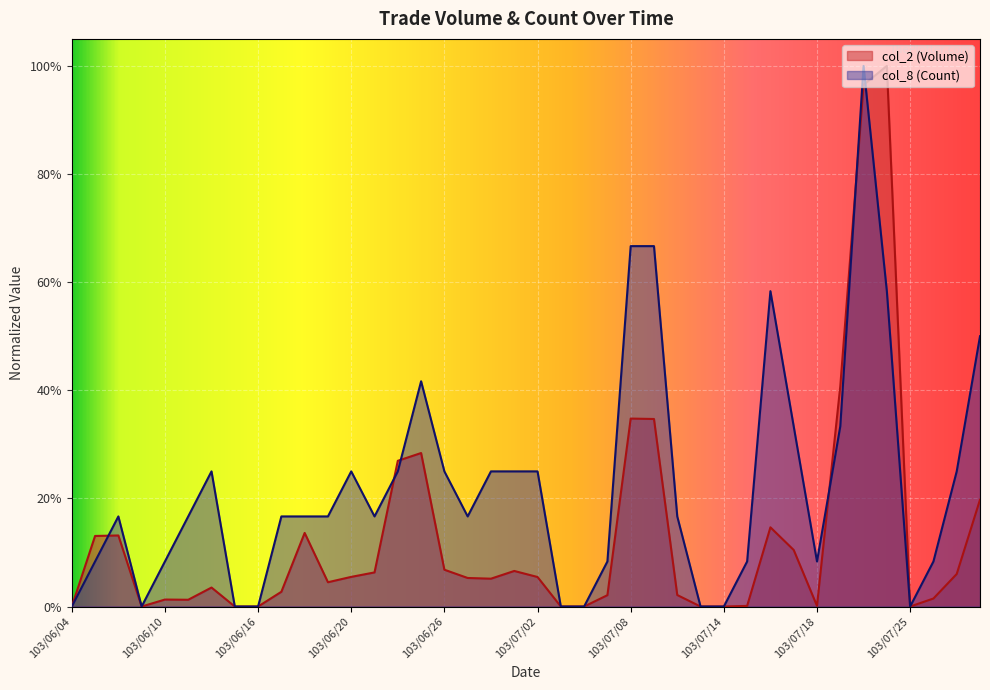

True or false: col_2 (Volume) has more than 1 points higher than both neighbors.

True